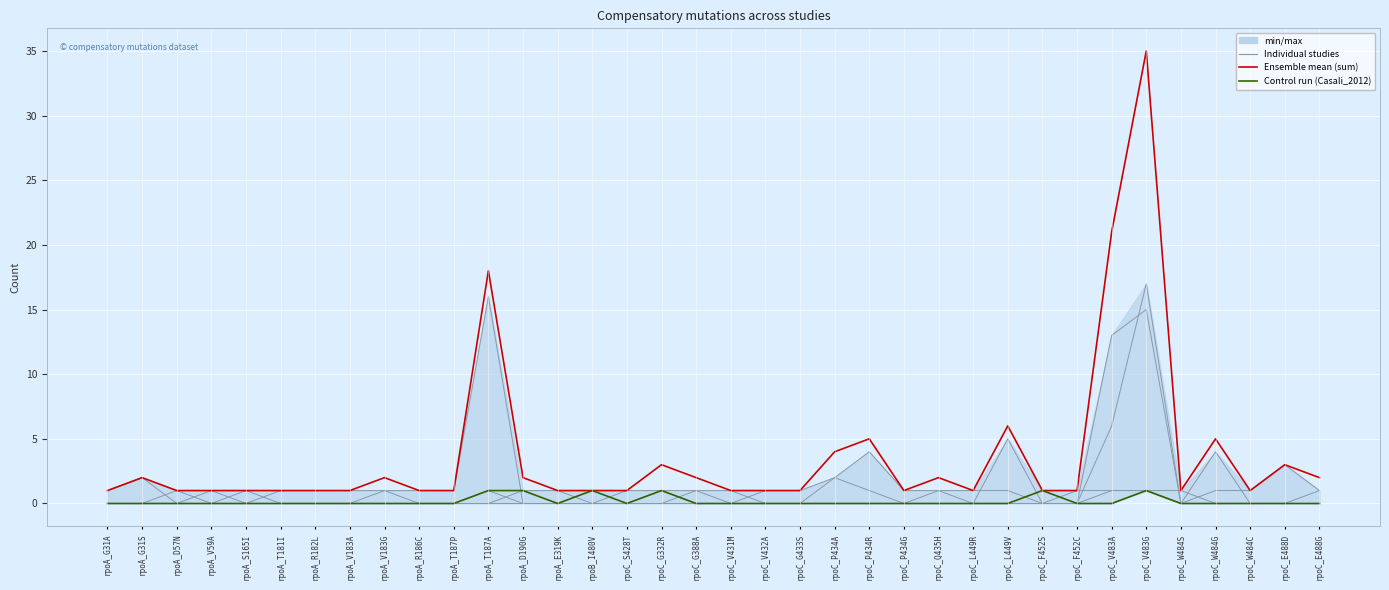

Is it true that VargasRuiz_2020 equals -1 at rpoA_R186C?

False